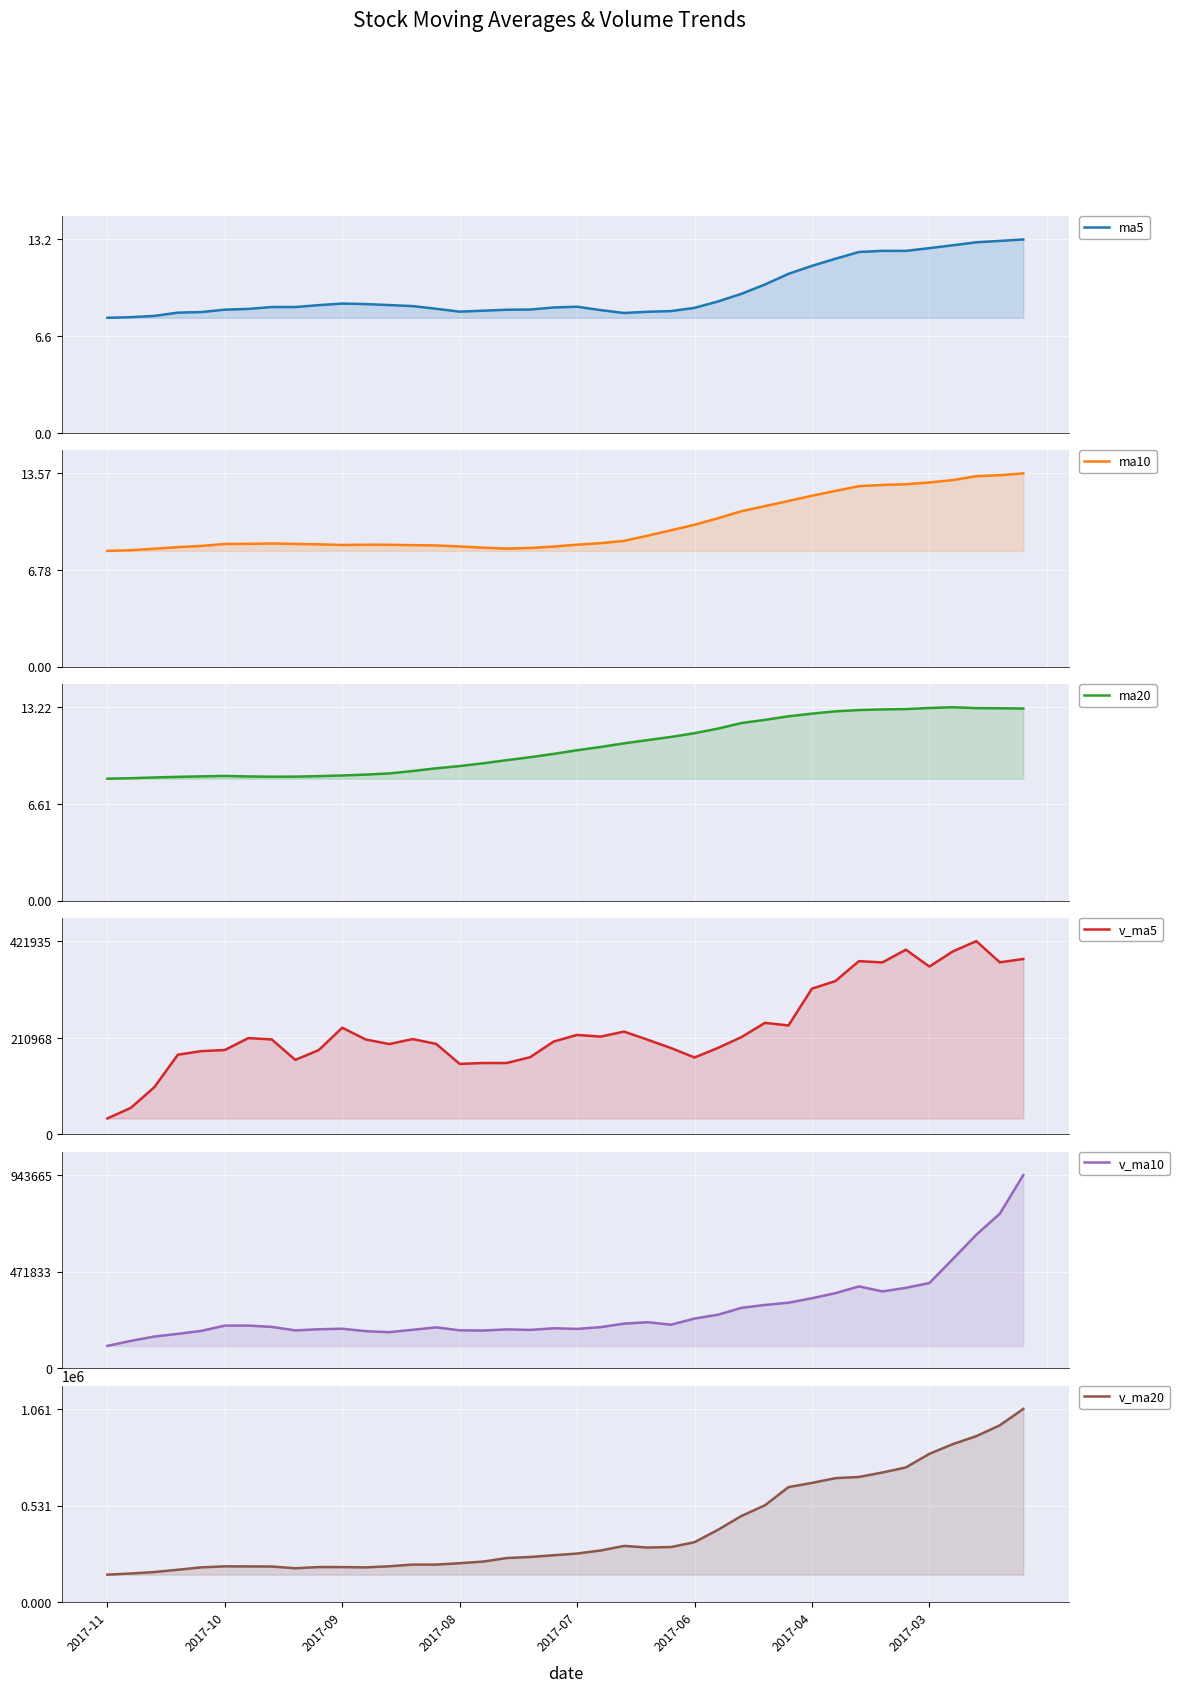

Which category has the highest value across all series?

39